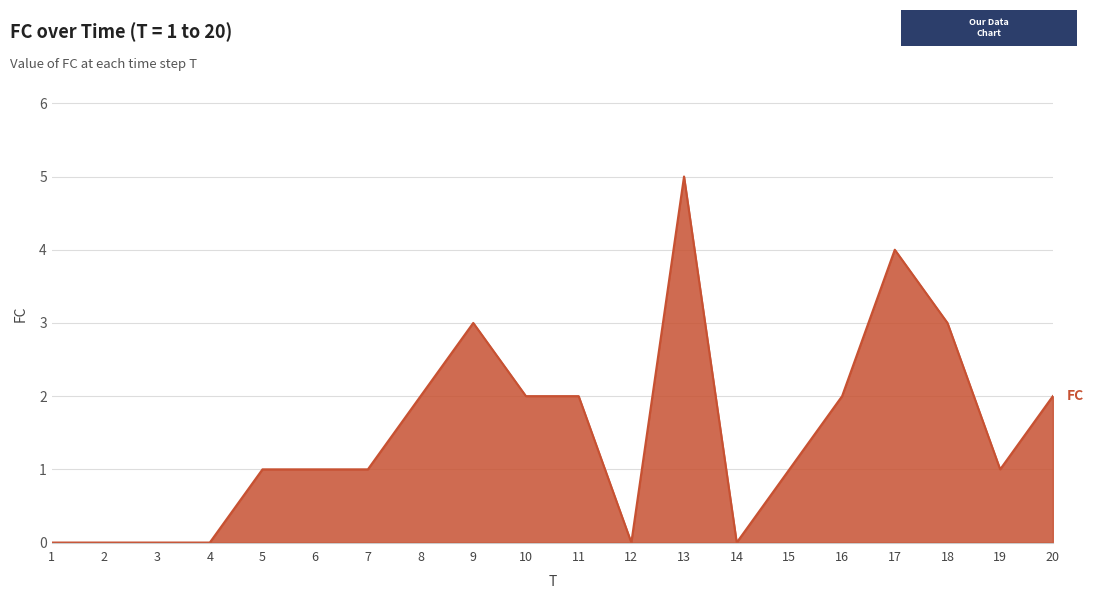

Count the number of categories in the chart.

20